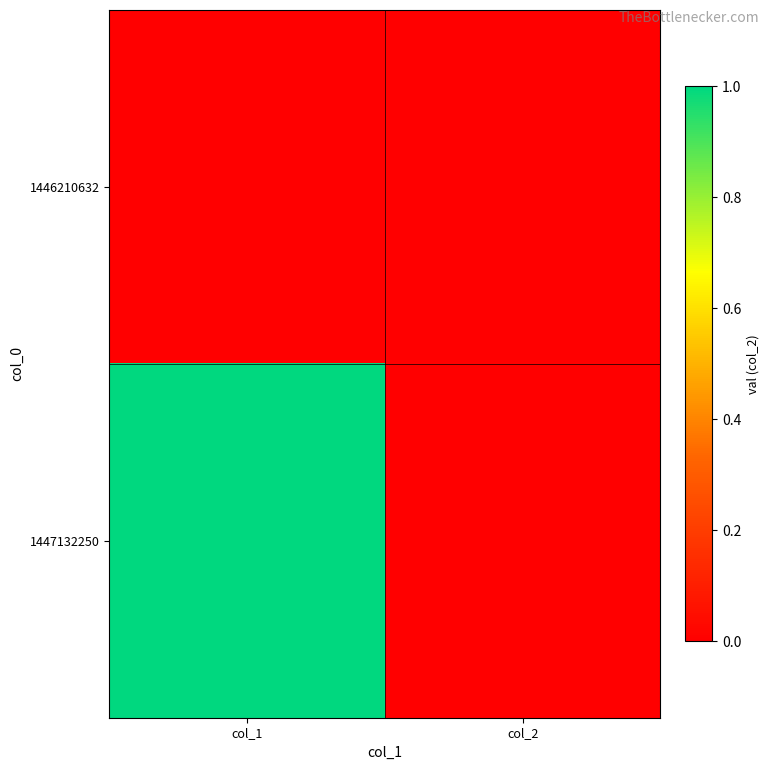

Reading left to right, what are all the values shown in this chart?

1446210632: col_1=0	col_2=0
1447132250: col_1=1	col_2=0